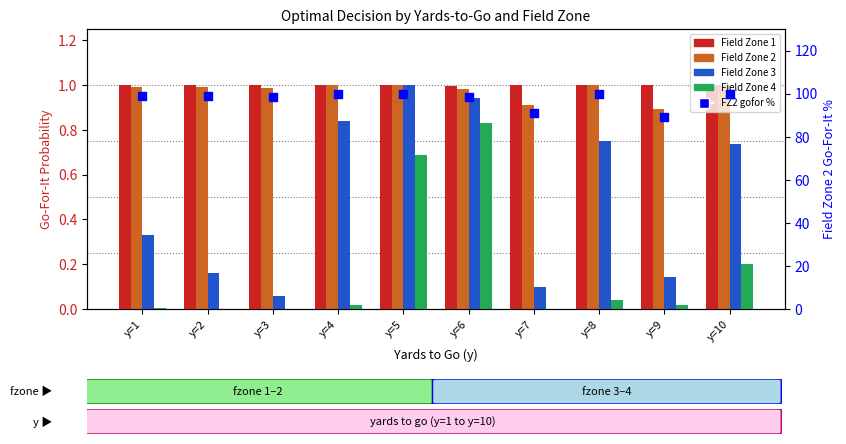

What is the total value across all series at y=1?

101.4